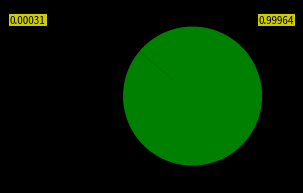

To the nearest percent, what is the difference between the largest and smallest slice percentages?

100%